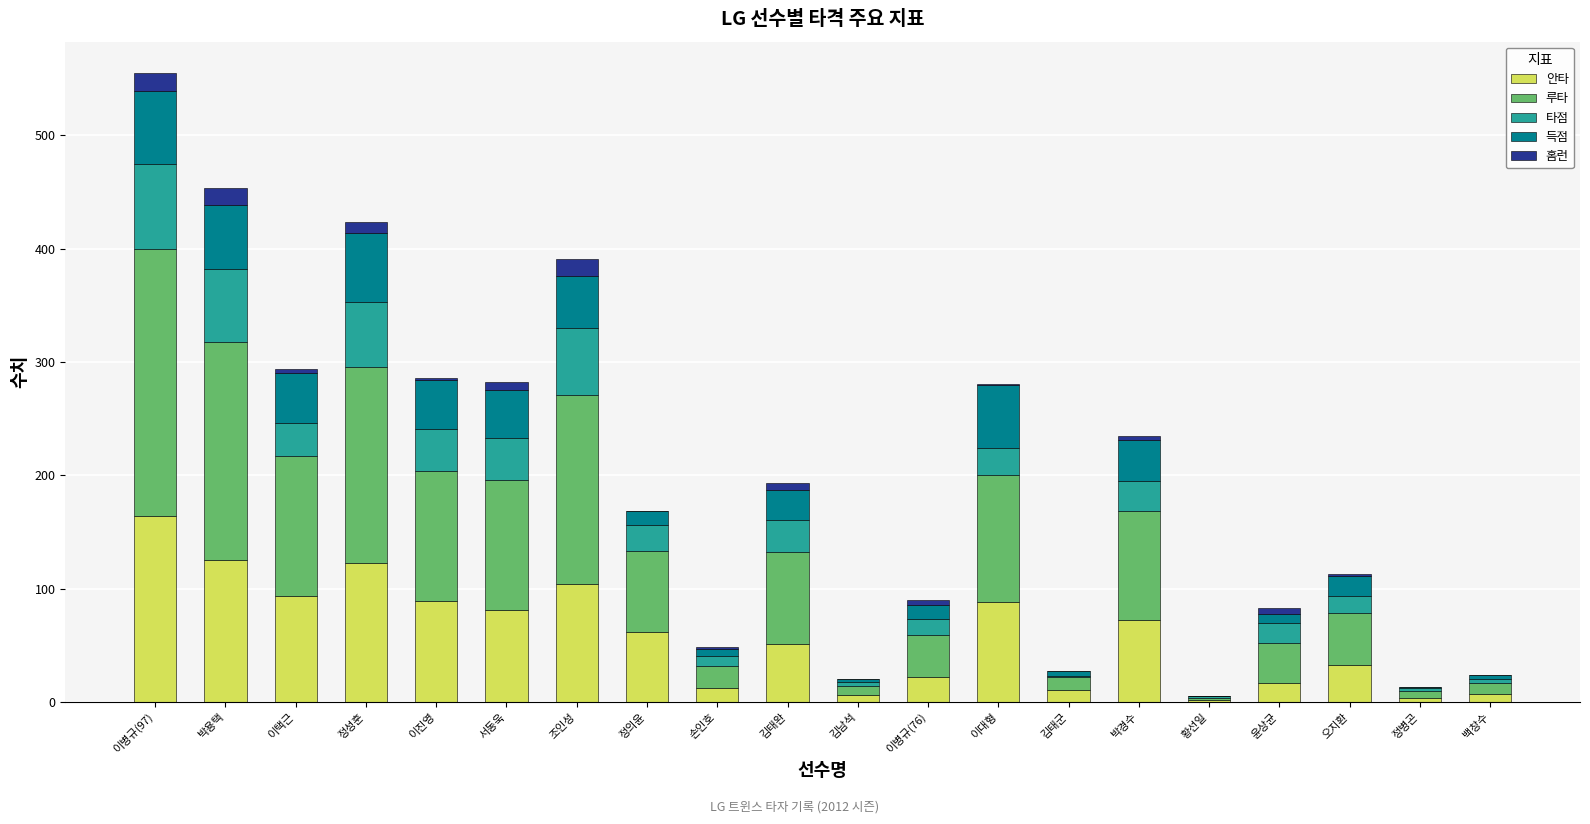

The 안타 series shows 67 at 조인성. True or false?

False